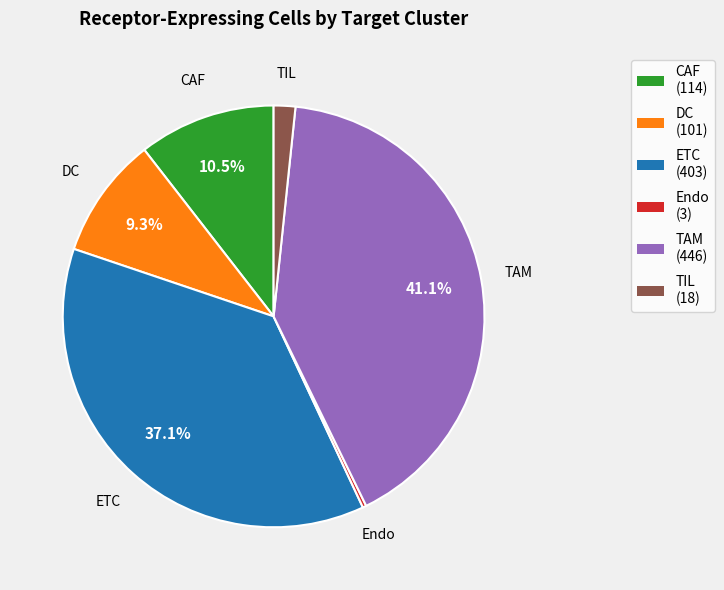

What percentage do CAF and DC together represent?

19.8%